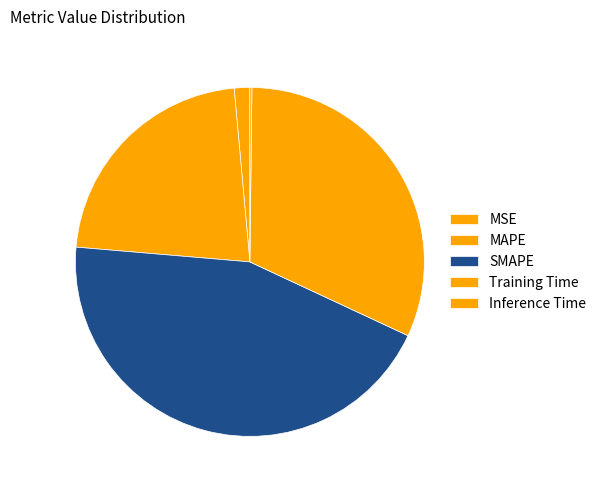

True or false: SMAPE accounts for 44% of the total.

True